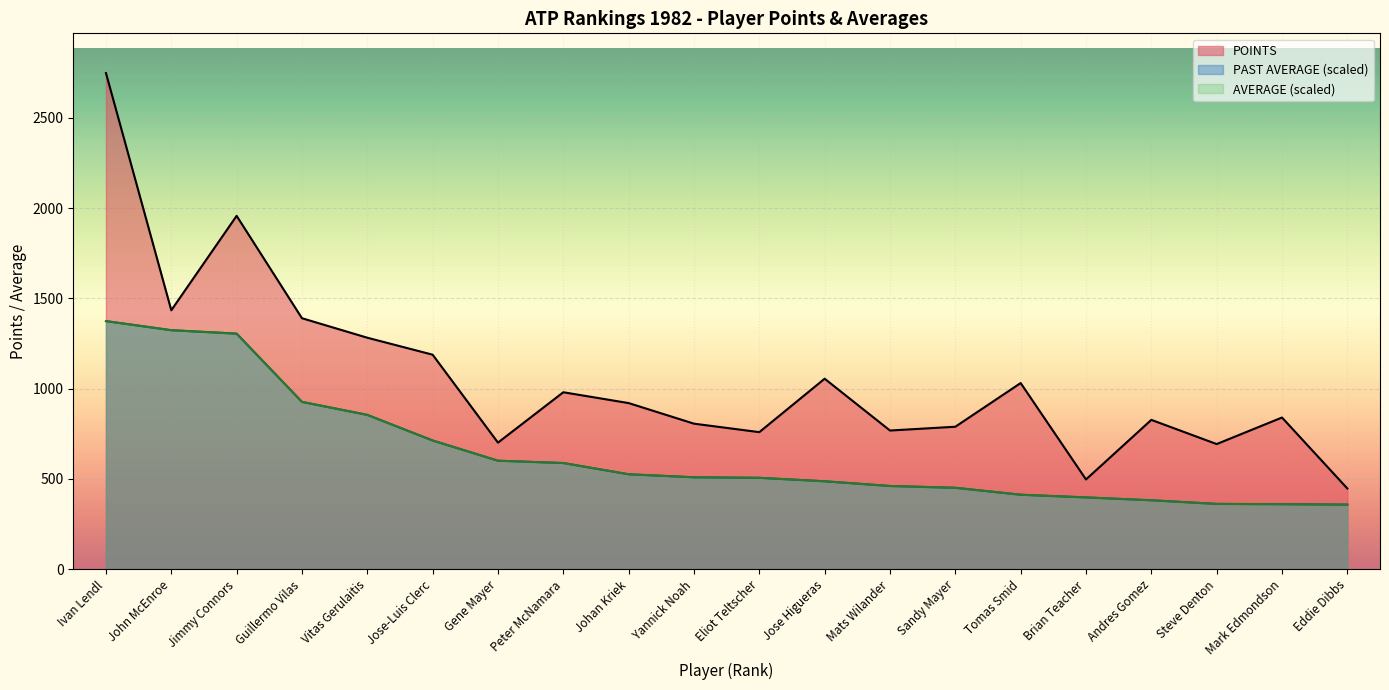

Reading left to right, list all the values displayed in this chart.

Points (23.08.1982): Ivan Lendl=2748.0	John McEnroe=1434.0	Jimmy Connors=1957.0	Guillermo Vilas=1390.0	Vitas Gerulaitis=1282.0	Jose-Luis Clerc=1188.0	Gene Mayer=701.0	Peter McNamara=980.0	Johan Kriek=920.0	Yannick Noah=806.0	Eliot Teltscher=759.0	Jose Higueras=1055.0	Mats Wilander=768.0	Sandy Mayer=789.0	Tomas Smid=1031.0	Brian Teacher=497.0	Andres Gomez=827.0	Steve Denton=693.0	Mark Edmondson=840.0	Eddie Dibbs=447.0
PAST AVERAGE: Ivan Lendl=1374.0	John McEnroe=1323.7	Jimmy Connors=1304.6	Guillermo Vilas=926.6	Vitas Gerulaitis=854.6	Jose-Luis Clerc=712.8	Gene Mayer=600.8	Peter McNamara=588.0	Johan Kriek=525.7	Yannick Noah=509.0	Eliot Teltscher=506.0	Jose Higueras=487.0	Mats Wilander=460.8	Sandy Mayer=450.8	Tomas Smid=412.4	Brian Teacher=397.6	Andres Gomez=381.7	Steve Denton=361.6	Mark Edmondson=360.0	Eddie Dibbs=357.6
AVERAGE: Ivan Lendl=1374.0	John McEnroe=1323.7	Jimmy Connors=1304.6	Guillermo Vilas=926.6	Vitas Gerulaitis=854.6	Jose-Luis Clerc=712.8	Gene Mayer=600.8	Peter McNamara=588.0	Johan Kriek=525.7	Yannick Noah=509.0	Eliot Teltscher=506.0	Jose Higueras=487.0	Mats Wilander=460.8	Sandy Mayer=450.8	Tomas Smid=412.4	Brian Teacher=397.6	Andres Gomez=381.7	Steve Denton=361.6	Mark Edmondson=360.0	Eddie Dibbs=357.6